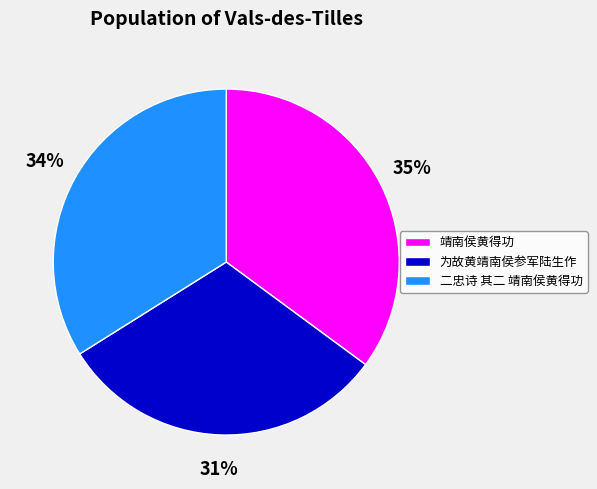

Does 为故黄靖南侯参军陆生作 represent more than half of the total?

No